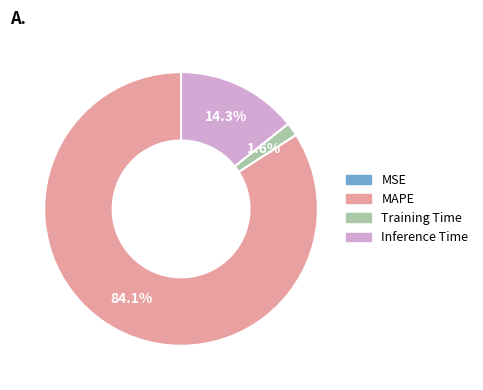

Which has a higher value, Training Time or MAPE?

MAPE